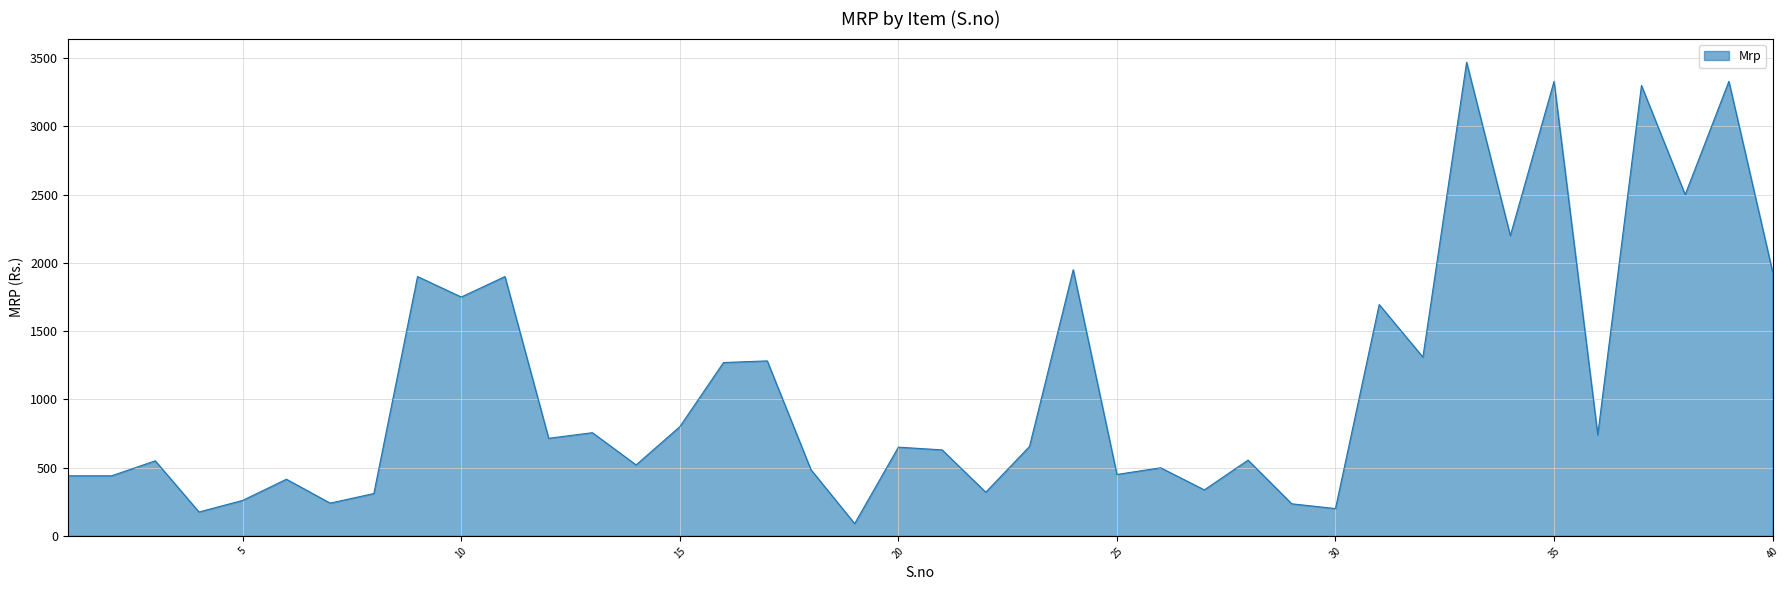

What is the greatest value displayed?

3470